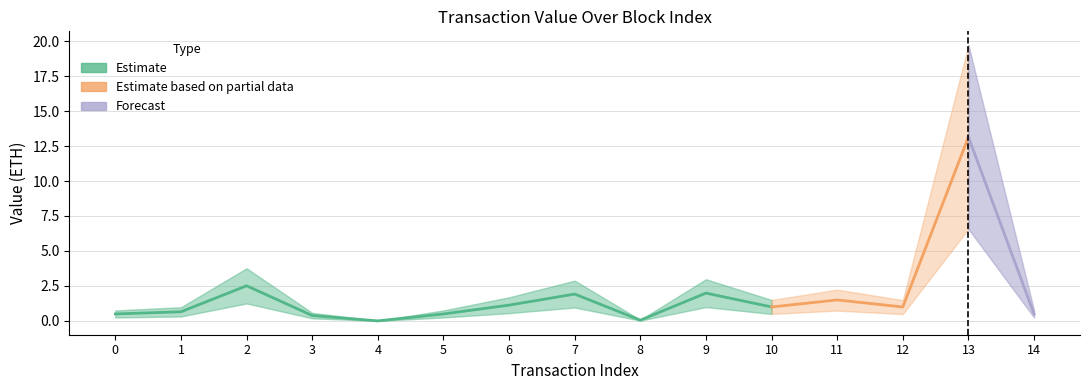

Reading left to right, list all the values displayed in this chart.

Value: 0.5	0.7	2.5	0.4	0.0	0.5	1.1	1.9	0.1	2.0	1.0	1.5	1.0	13.1	0.5
Value_lower: 0.2	0.3	1.2	0.2	0.0	0.2	0.6	1.0	0.0	1.0	0.5	0.7	0.5	6.6	0.2
Value_upper: 0.8	1.0	3.8	0.6	0.0	0.8	1.7	2.9	0.1	3.0	1.5	2.2	1.5	19.7	0.8